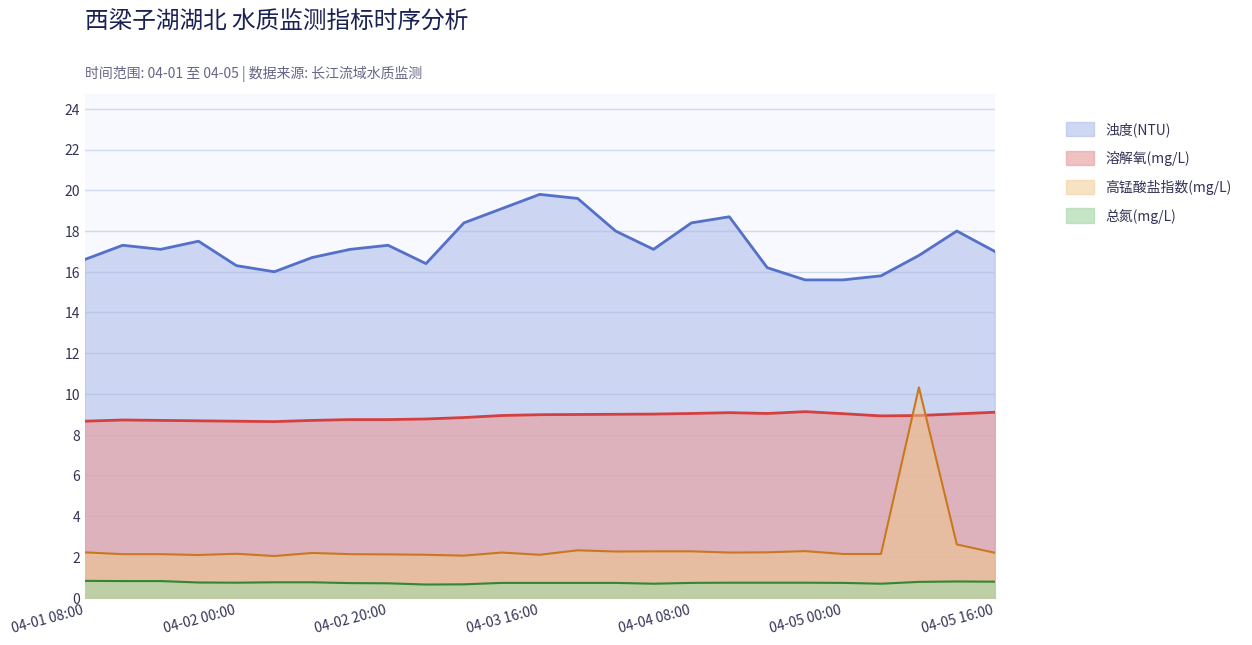

Reading left to right, extract all data points from this chart.

溶解氧(mg/L): 8.7	8.7	8.7	8.7	8.7	8.6	8.7	8.7	8.7	8.8	8.8	8.9	9.0	9.0	9.0	9.0	9.0	9.1	9.0	9.1	9.0	8.9	8.9	9.0	9.1
浊度(NTU): 16.6	17.3	17.1	17.5	16.3	16.0	16.7	17.1	17.3	16.4	18.4	19.1	19.8	19.6	18.0	17.1	18.4	18.7	16.2	15.6	15.6	15.8	16.8	18.0	17.0
高锰酸盐指数(mg/L): 2.2	2.1	2.1	2.1	2.1	2.0	2.2	2.1	2.1	2.1	2.1	2.2	2.1	2.3	2.3	2.3	2.3	2.2	2.2	2.3	2.1	2.1	10.3	2.6	2.2
总氮(mg/L): 0.8	0.8	0.8	0.7	0.7	0.8	0.8	0.7	0.7	0.6	0.7	0.7	0.7	0.7	0.7	0.7	0.7	0.7	0.7	0.7	0.7	0.7	0.8	0.8	0.8